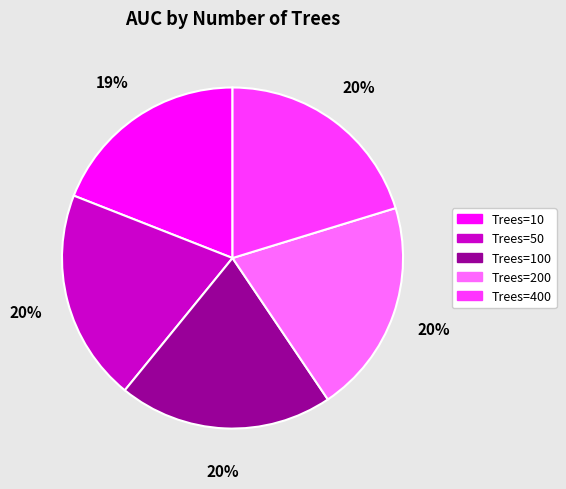

To the nearest percent, what portion does Trees=100 represent?

20%